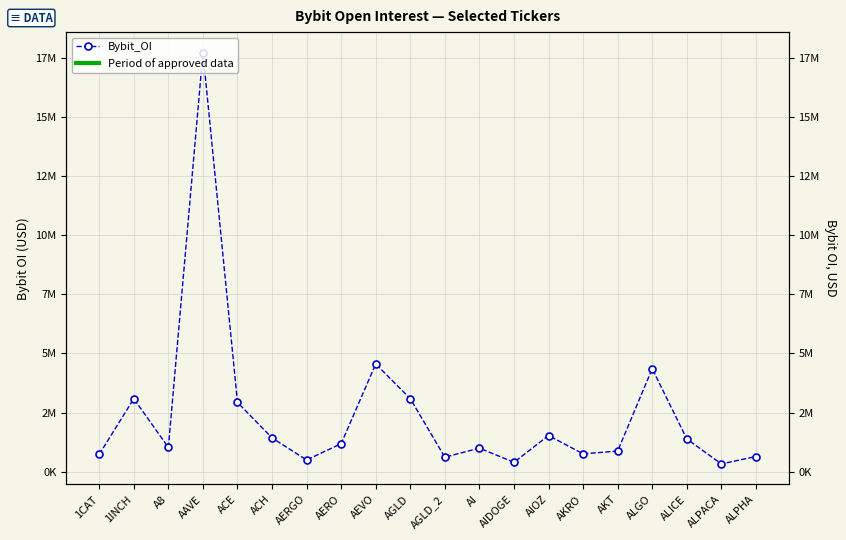

What is the approximate value at AKT?

868506